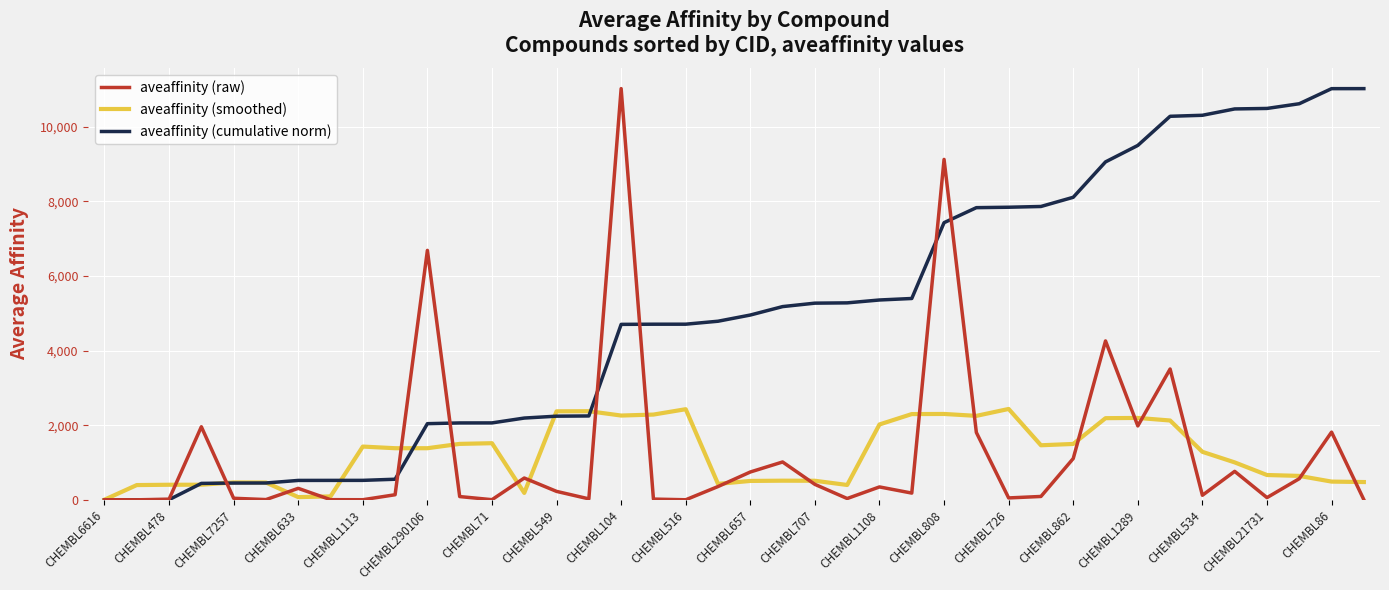

What are all the series names shown in the legend?

aveaffinity (raw), aveaffinity (smoothed), aveaffinity (cumulative norm)